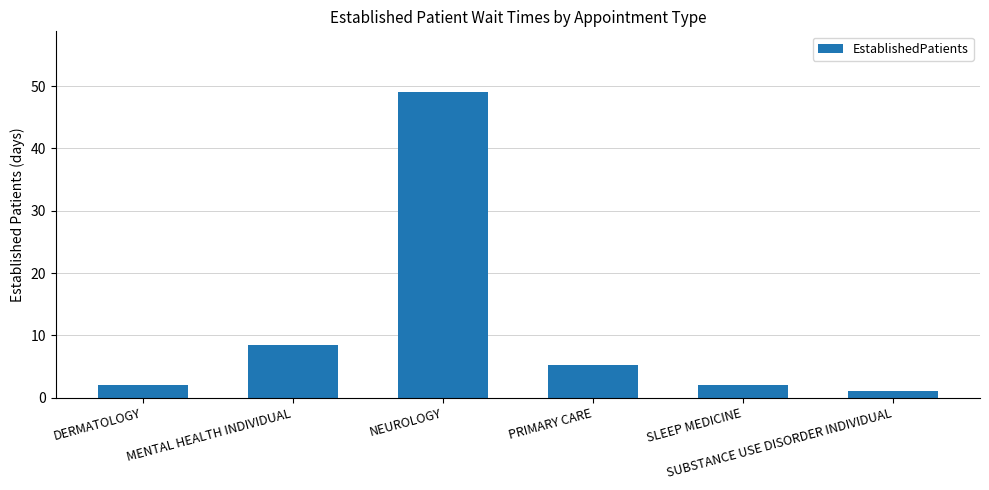

The chart shows a value of 72.5 at NEUROLOGY. True or false?

False